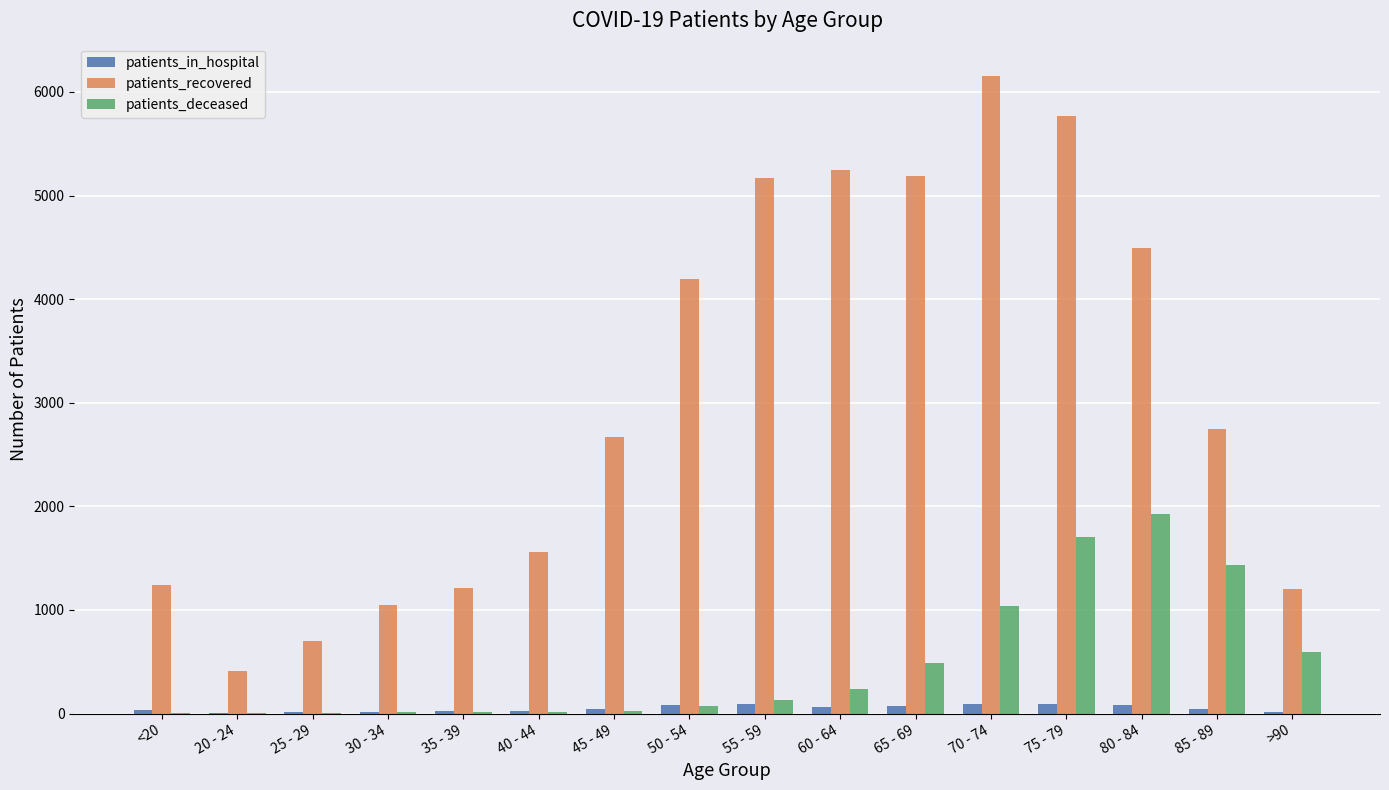

Are the bars horizontal?

No